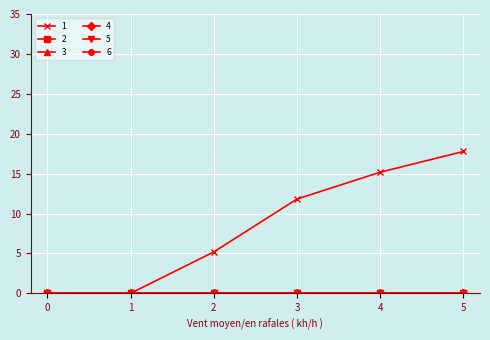

Is this an area chart (filled region under the line)?

No